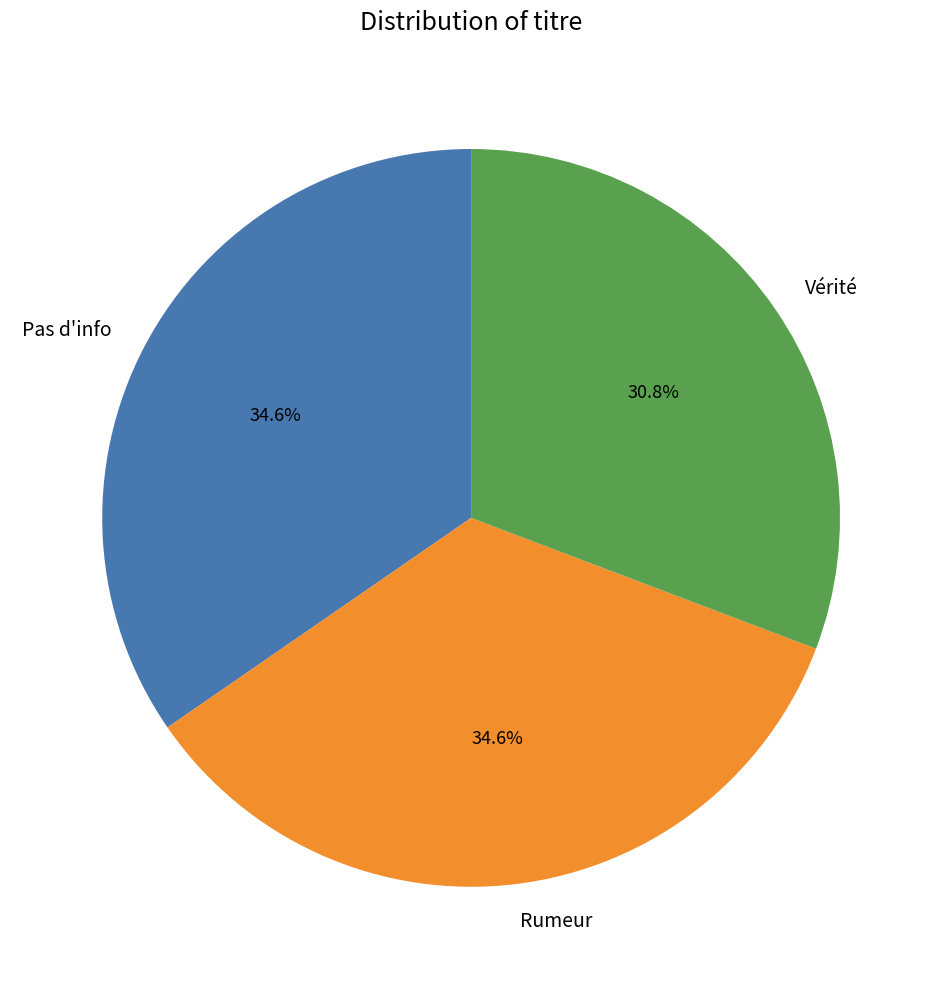

Is Rumeur the majority of the pie?

No